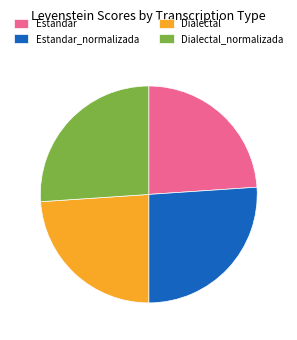

Is Dialectal the majority of the pie?

No